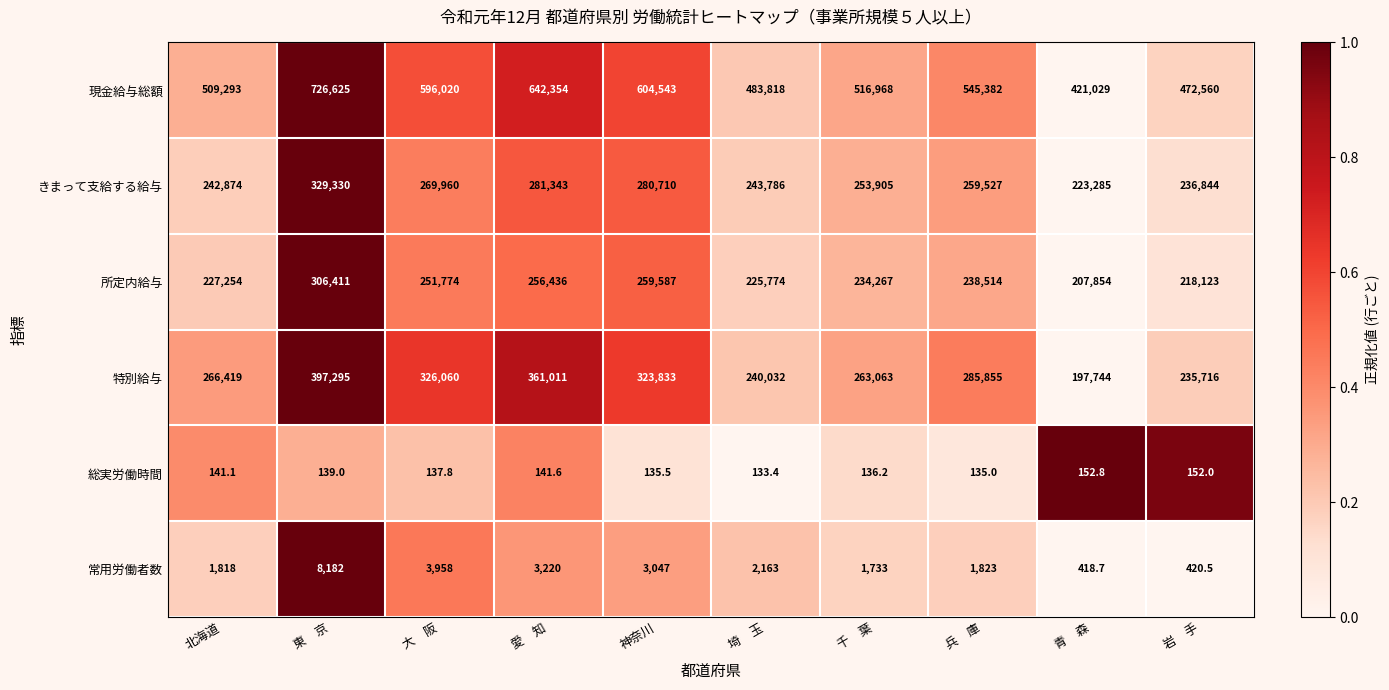

Which series has the largest range (max minus min)?

現金給与総額